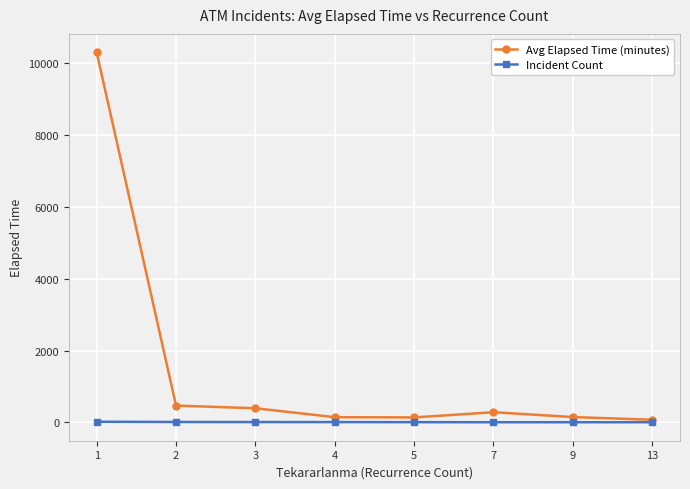

What is the difference between the Incident Count values at 9 and 4?

4.0